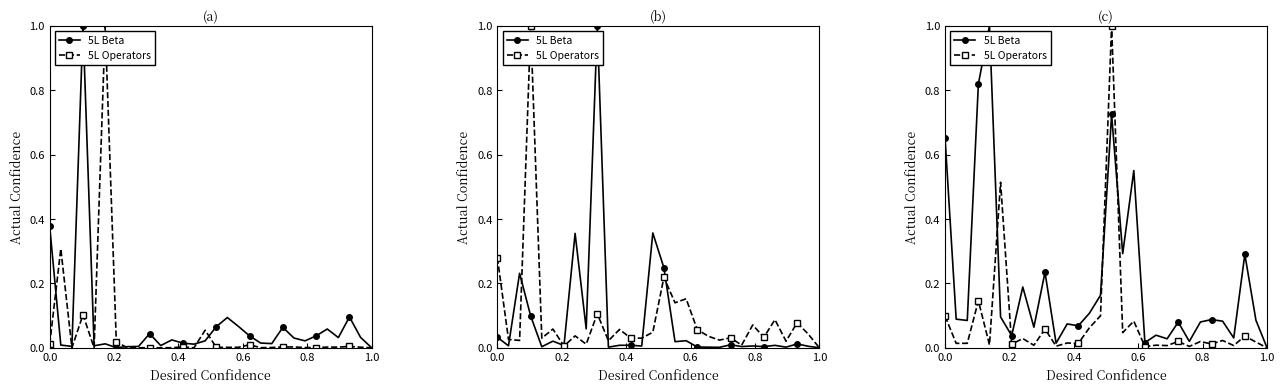

Which series changed the most between 0.4 and 0.8?

5L Beta